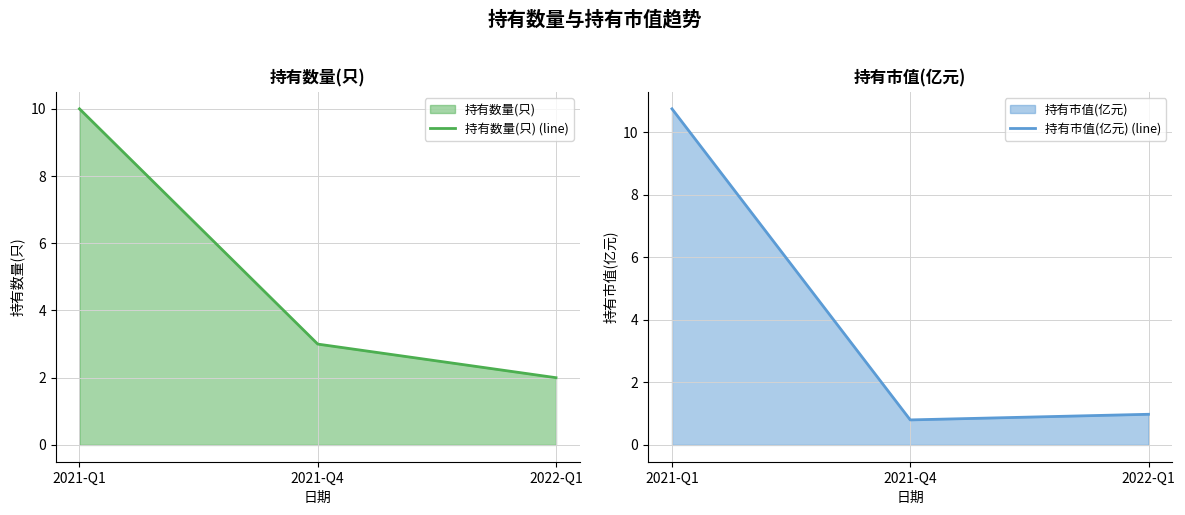

At how many categories does at least one series exceed 6?

1